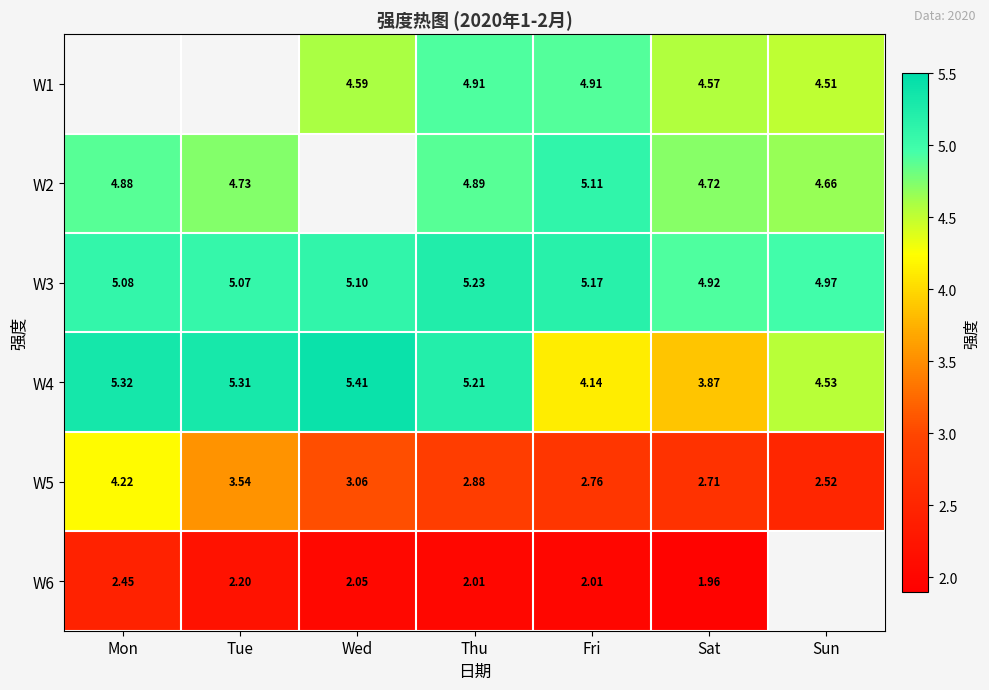

Where is W3 nearest to the value 5?

Sun